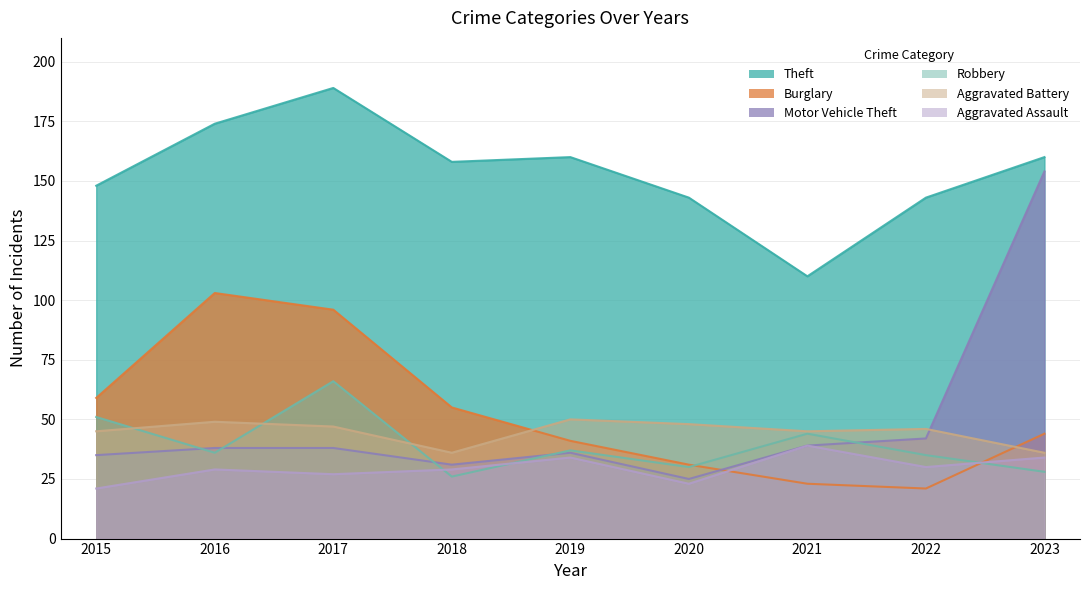

What is the difference between the highest and lowest values at 2017?

162